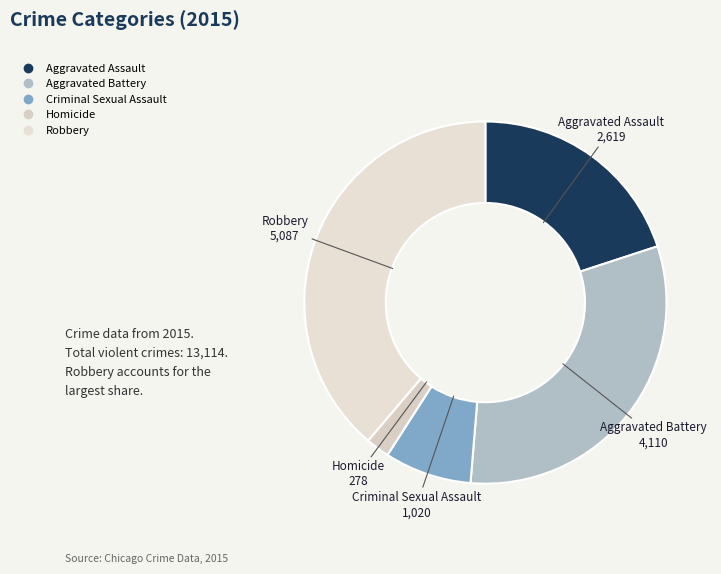

The Homicide slice represents 14% of the pie. True or false?

False